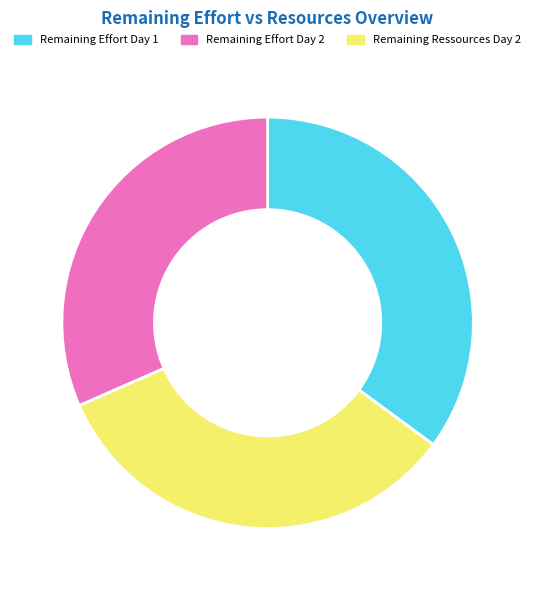

What is the ratio of the value at Remaining Effort Day 2 to the value at Remaining Ressources Day 2?

1.1